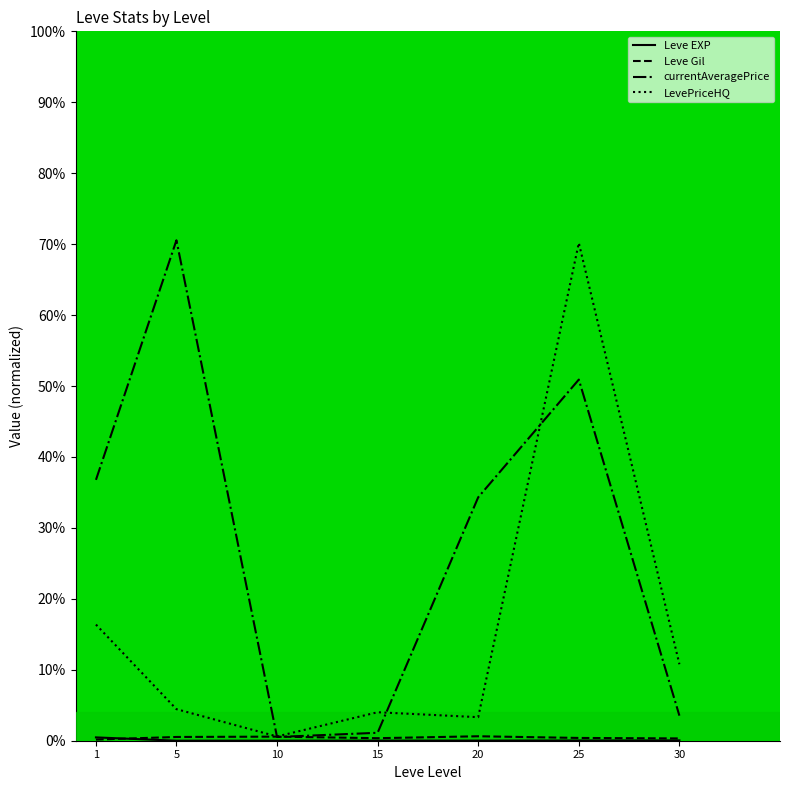

At which category is the sum across all series the highest?

25